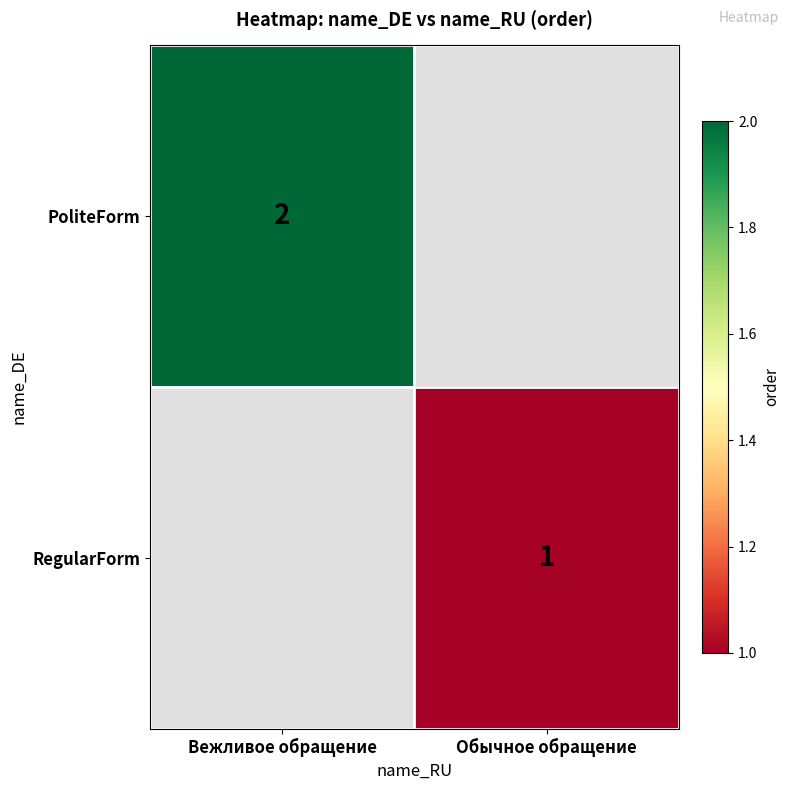

True or false: PoliteForm has a value of 1 at Вежливое обращение.

False